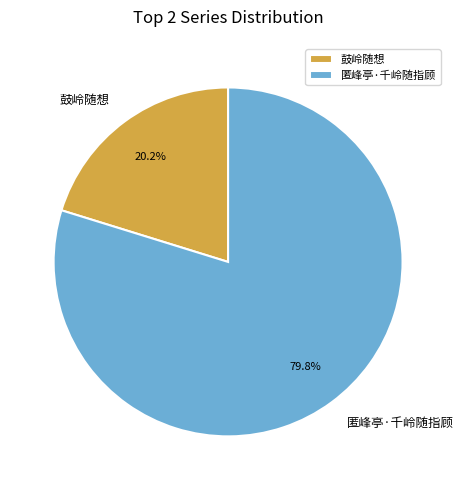

How many slices are in this pie chart?

2